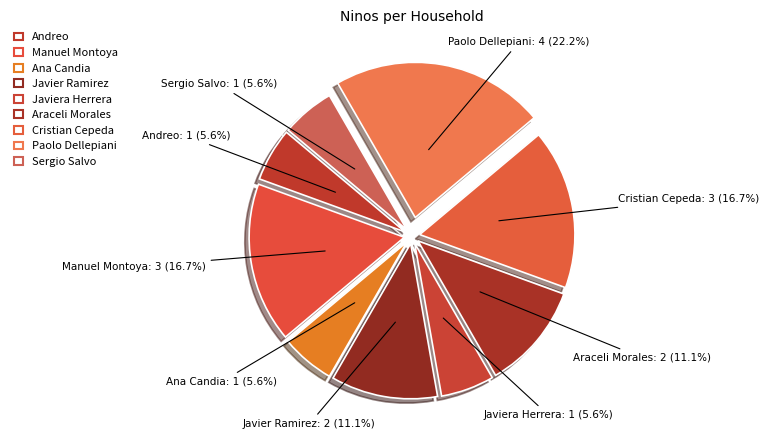

How many segments does this pie chart have?

9